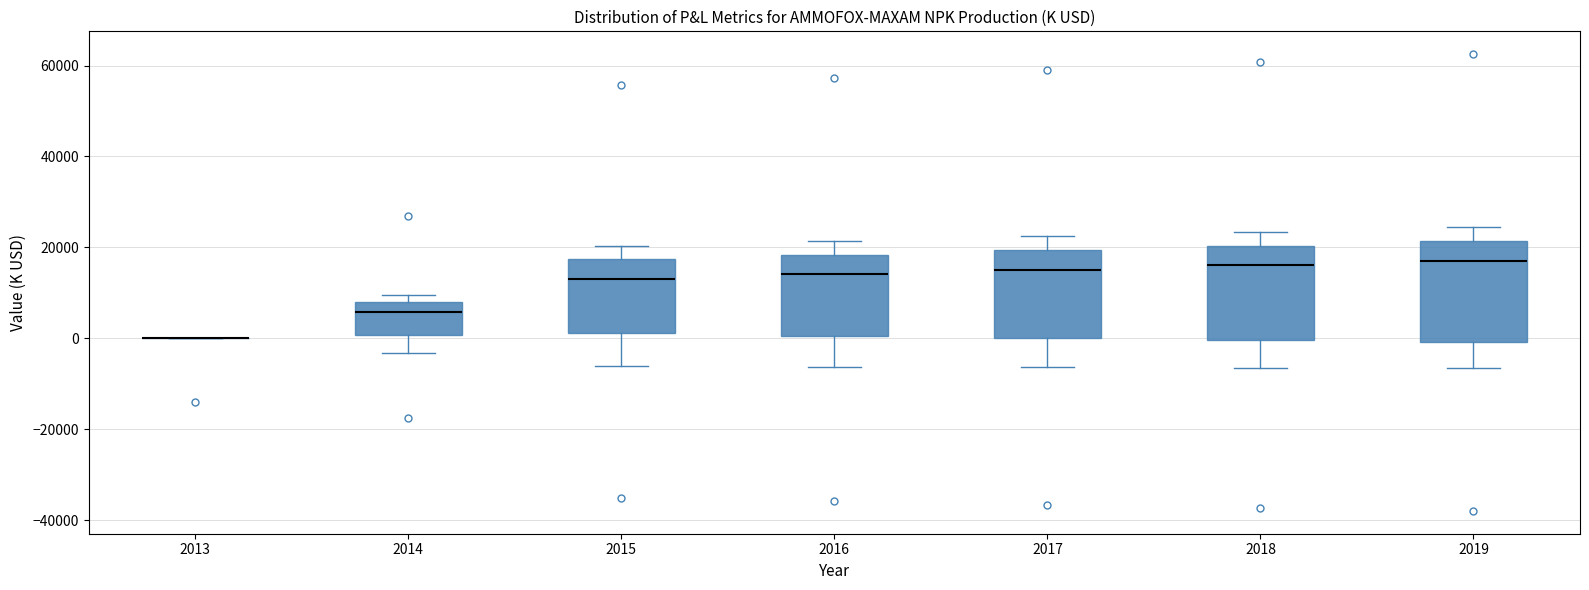

Reading left to right, read every box against the y-axis: the position of its median line, the range the box covers, and the ends of its whiskers. The values are not printed on the chart, so give them approximately, as read against the axis.

2013: box collapsed to a line at 0, whiskers 0 to 0
2014: median 6000, box 0 to 8000, whiskers -4000 to 10000
2015: median 14000, box 2000 to 18000, whiskers -6000 to 20000
2016: median 14000, box 0 to 18000, whiskers -6000 to 22000
2017: median 16000, box 0 to 20000, whiskers -6000 to 22000
2018: median 16000, box 0 to 20000, whiskers -6000 to 24000
2019: median 18000, box 0 to 22000, whiskers -6000 to 24000